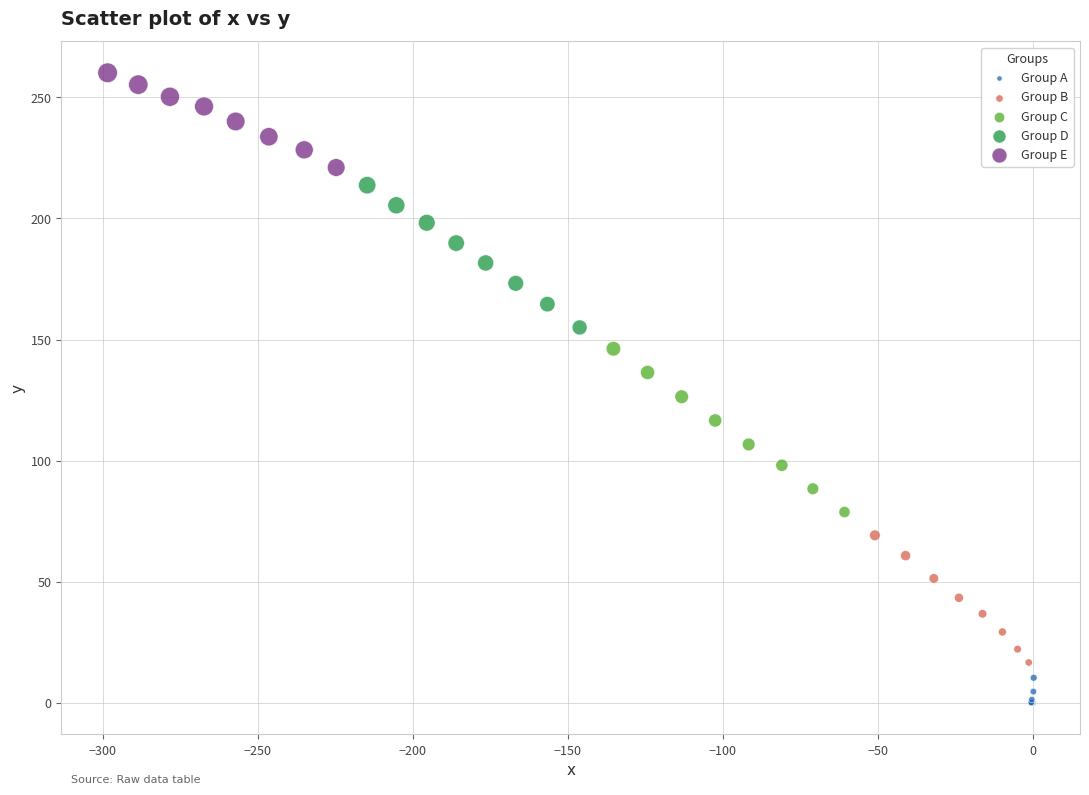

Which series contains the lowest Y value?

Group A